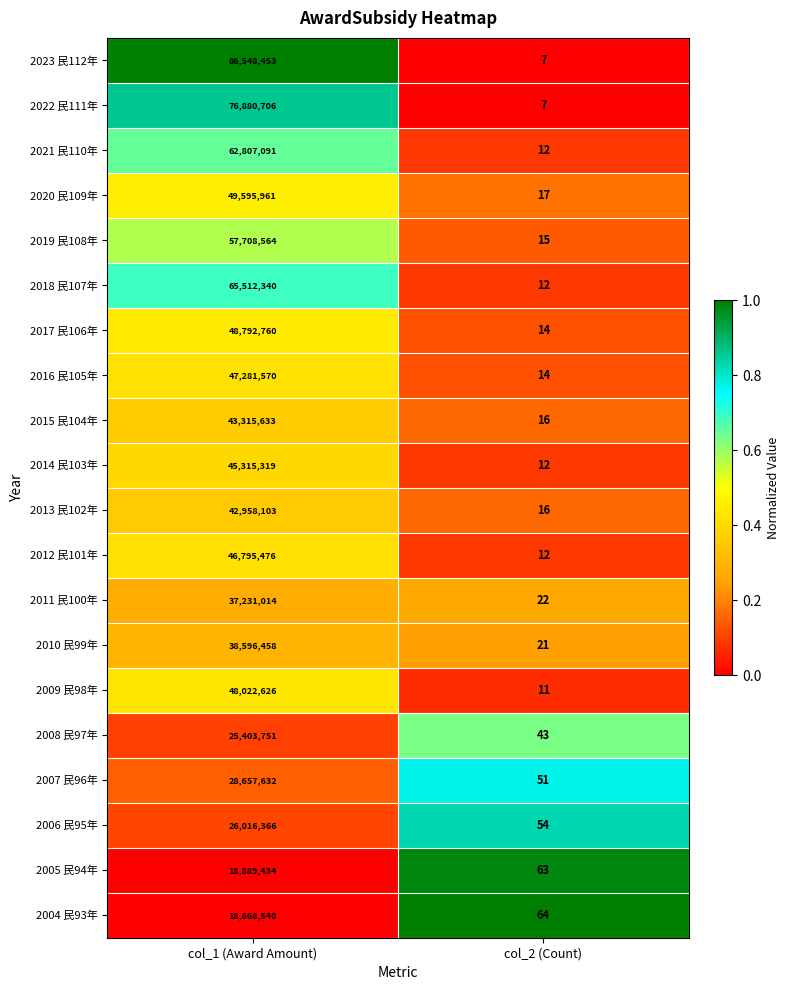

What is the lowest value of the 2015 民104年 series?

16